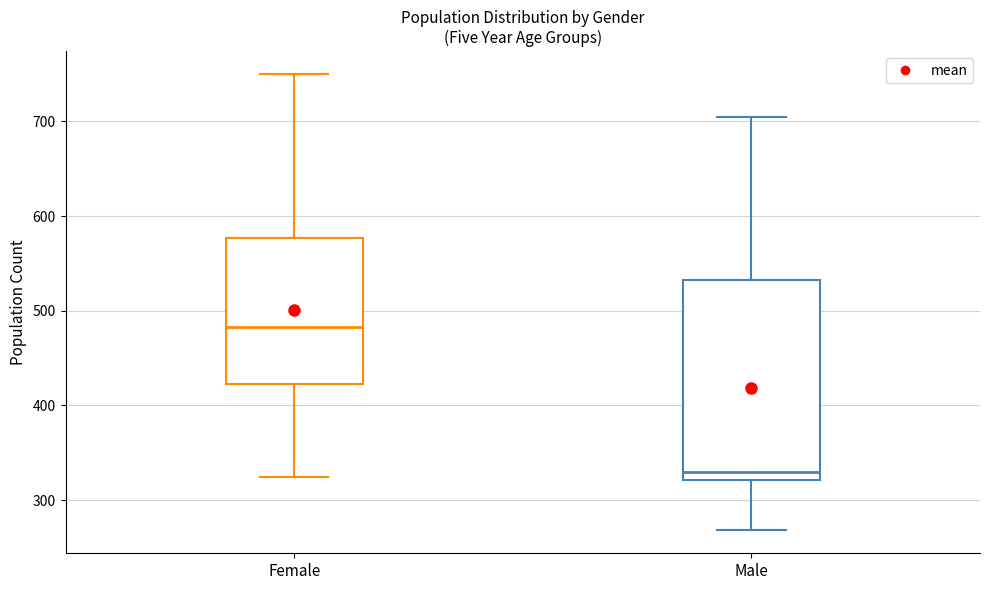

Where does the median line of the box for Male sit on the y-axis? The values are not printed on the chart, so give them approximately, as read against the axis.

330